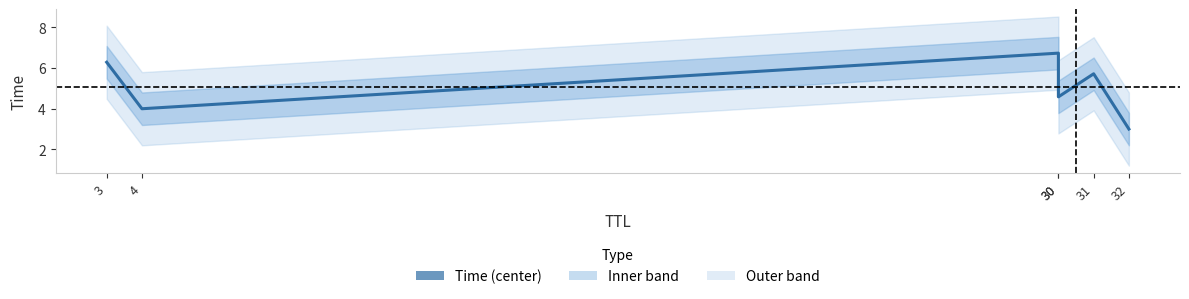

Rank the categories by value from lowest to highest.

32, 4, 30, 31, 3, 30